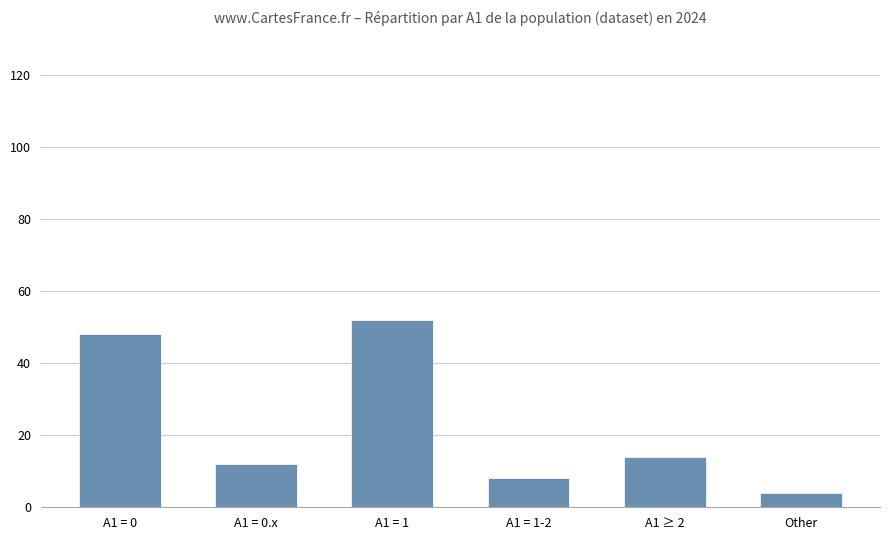

What is the difference between the maximum and minimum values?

48